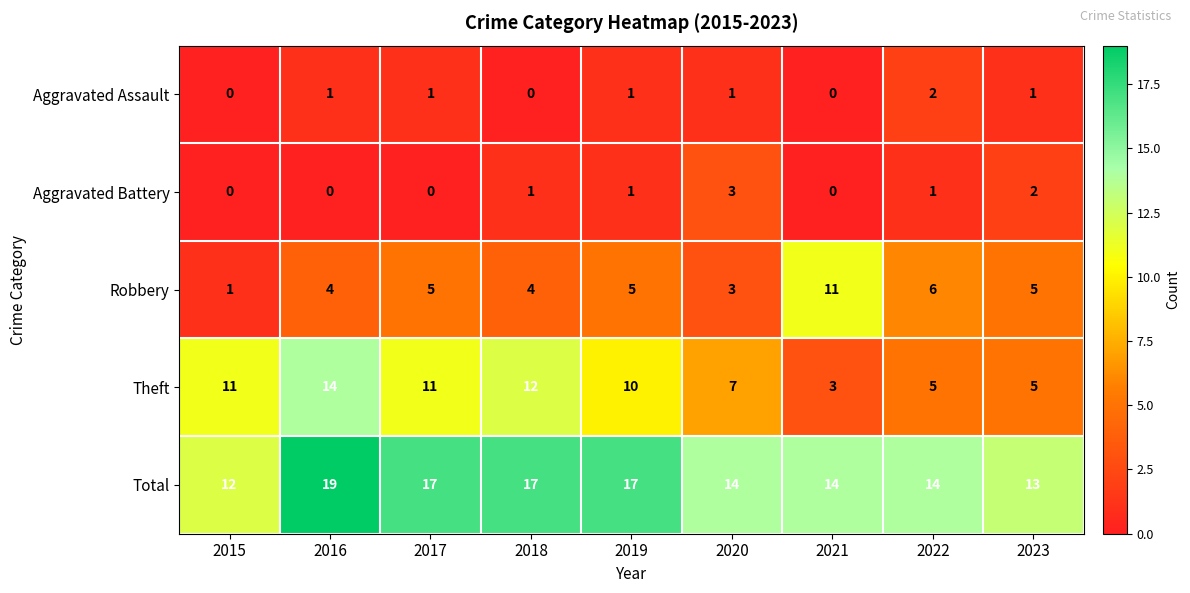

What is the difference between the maximum and second lowest values in the Theft series?

9